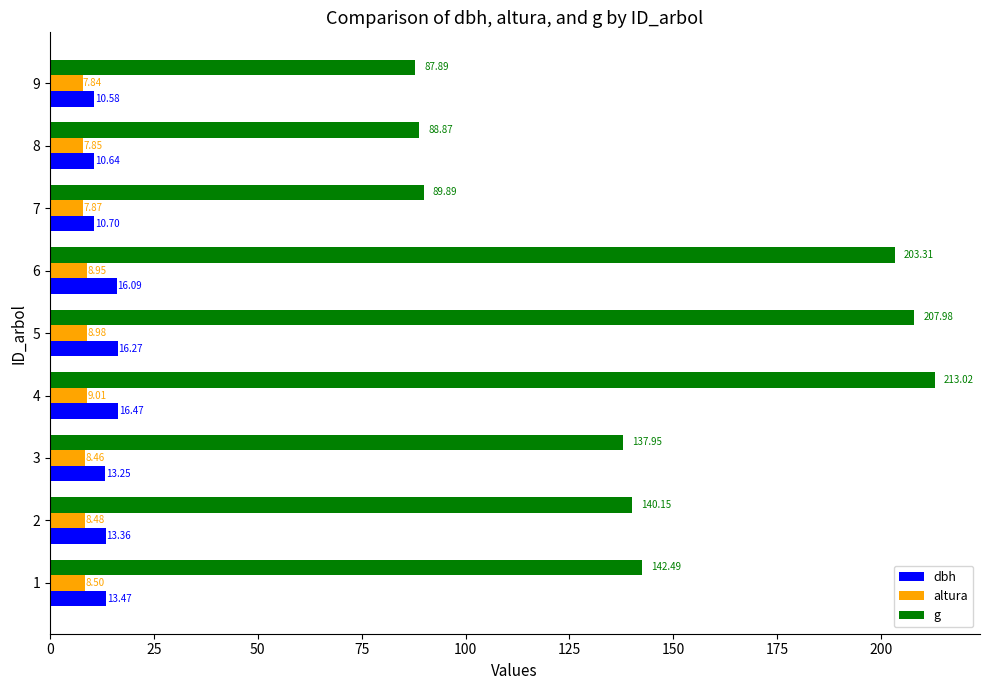

What is the difference between the highest and lowest values at 7?

82.0